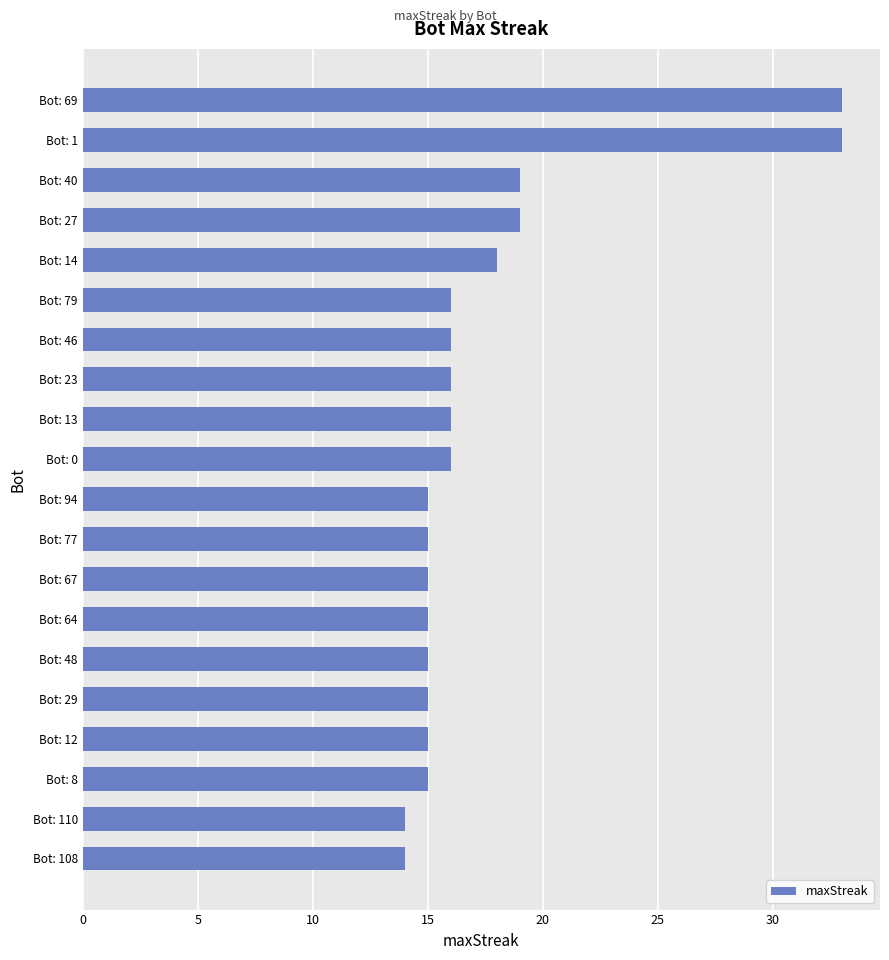

Reading top to bottom, what are all the values shown in this chart?

Bot: 69=33	Bot: 1=33	Bot: 40=19	Bot: 27=19	Bot: 14=18	Bot: 79=16	Bot: 46=16	Bot: 23=16	Bot: 13=16	Bot: 0=16	Bot: 94=15	Bot: 77=15	Bot: 67=15	Bot: 64=15	Bot: 48=15	Bot: 29=15	Bot: 12=15	Bot: 8=15	Bot: 110=14	Bot: 108=14